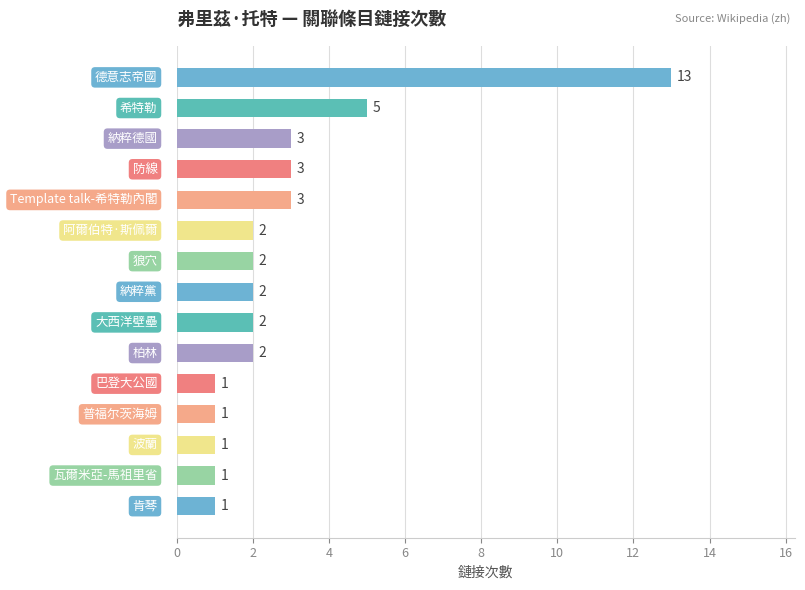

What is the sum of all values?

42